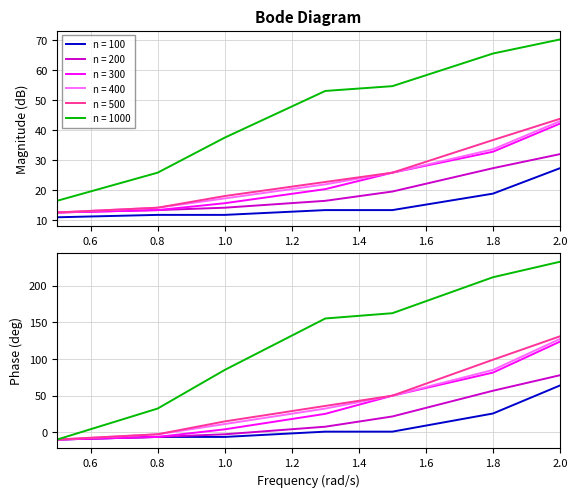

Where does the 300 series first go above 20?

1.3